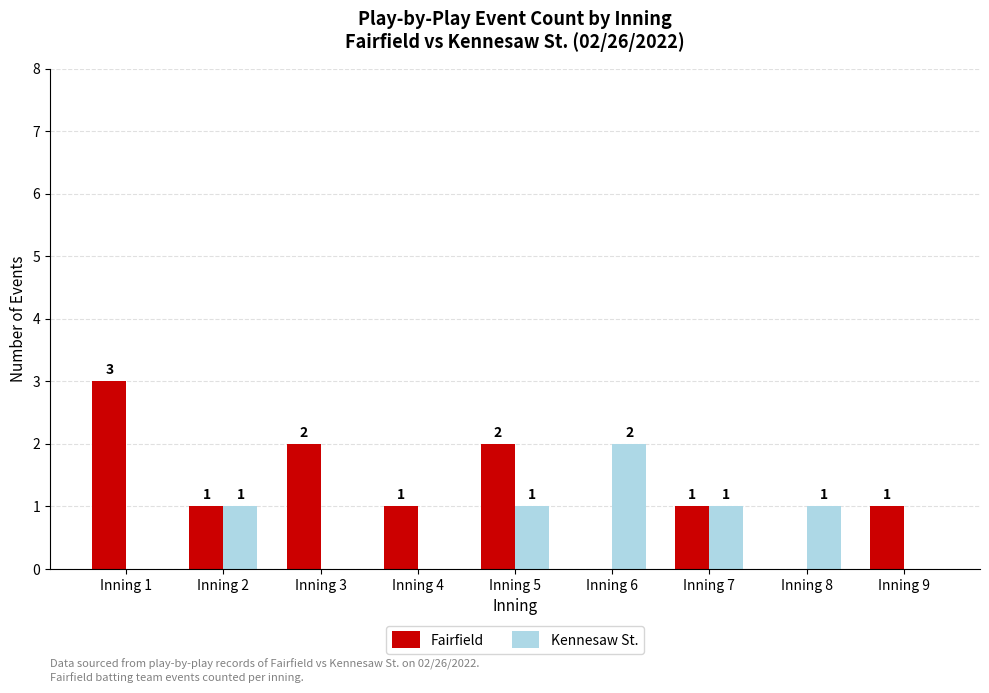

The Kennesaw St. series shows 1 at Inning 3. True or false?

False